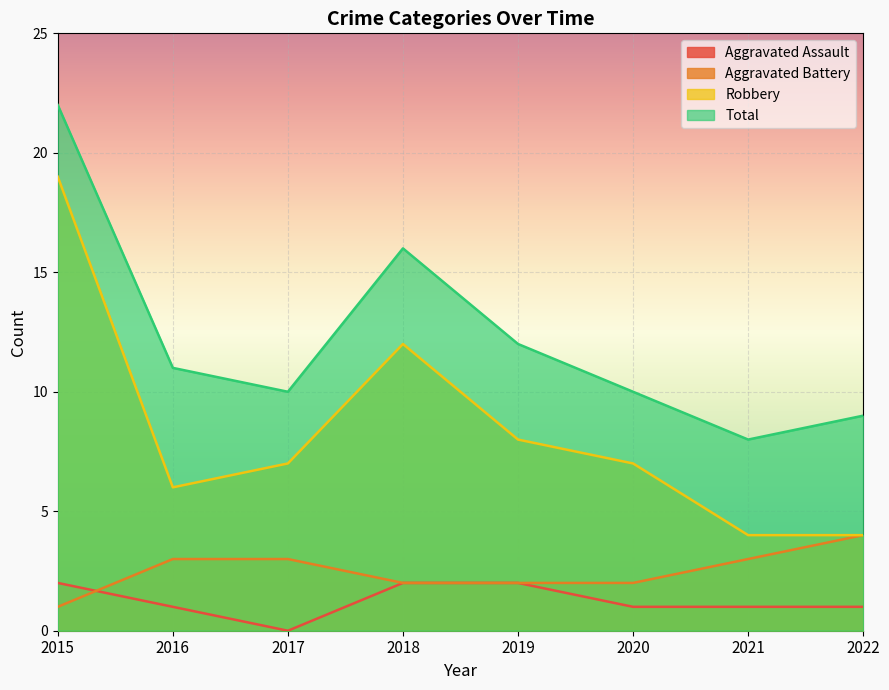

Reading left to right, list all the values displayed in this chart.

Aggravated Assault: 2015=2	2016=1	2017=0	2018=2	2019=2	2020=1	2021=1	2022=1
Aggravated Battery: 2015=1	2016=3	2017=3	2018=2	2019=2	2020=2	2021=3	2022=4
Robbery: 2015=19	2016=6	2017=7	2018=12	2019=8	2020=7	2021=4	2022=4
Total: 2015=22	2016=11	2017=10	2018=16	2019=12	2020=10	2021=8	2022=9